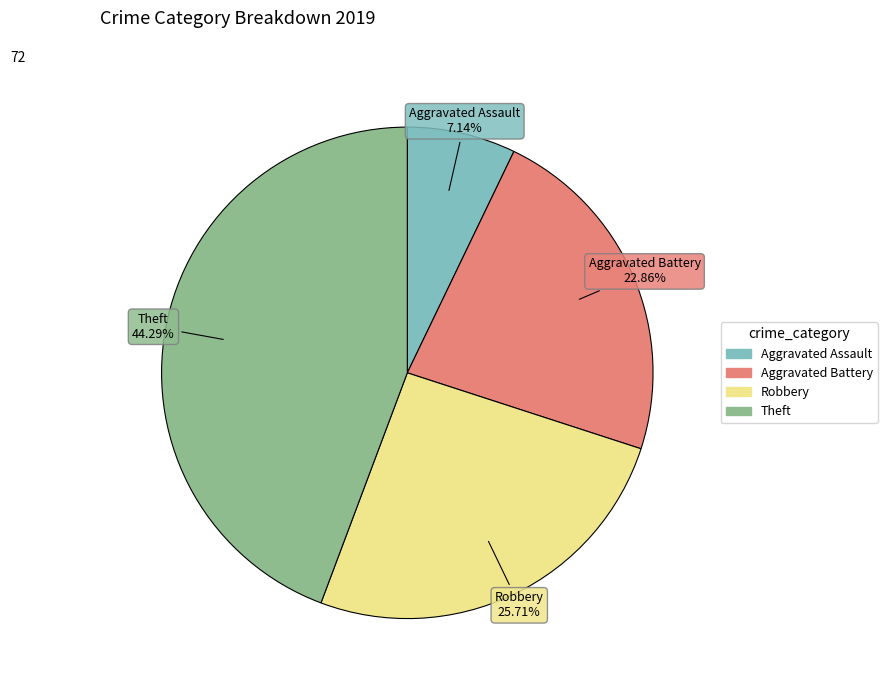

Rank the categories by value from highest to lowest.

Theft, Robbery, Aggravated Battery, Aggravated Assault